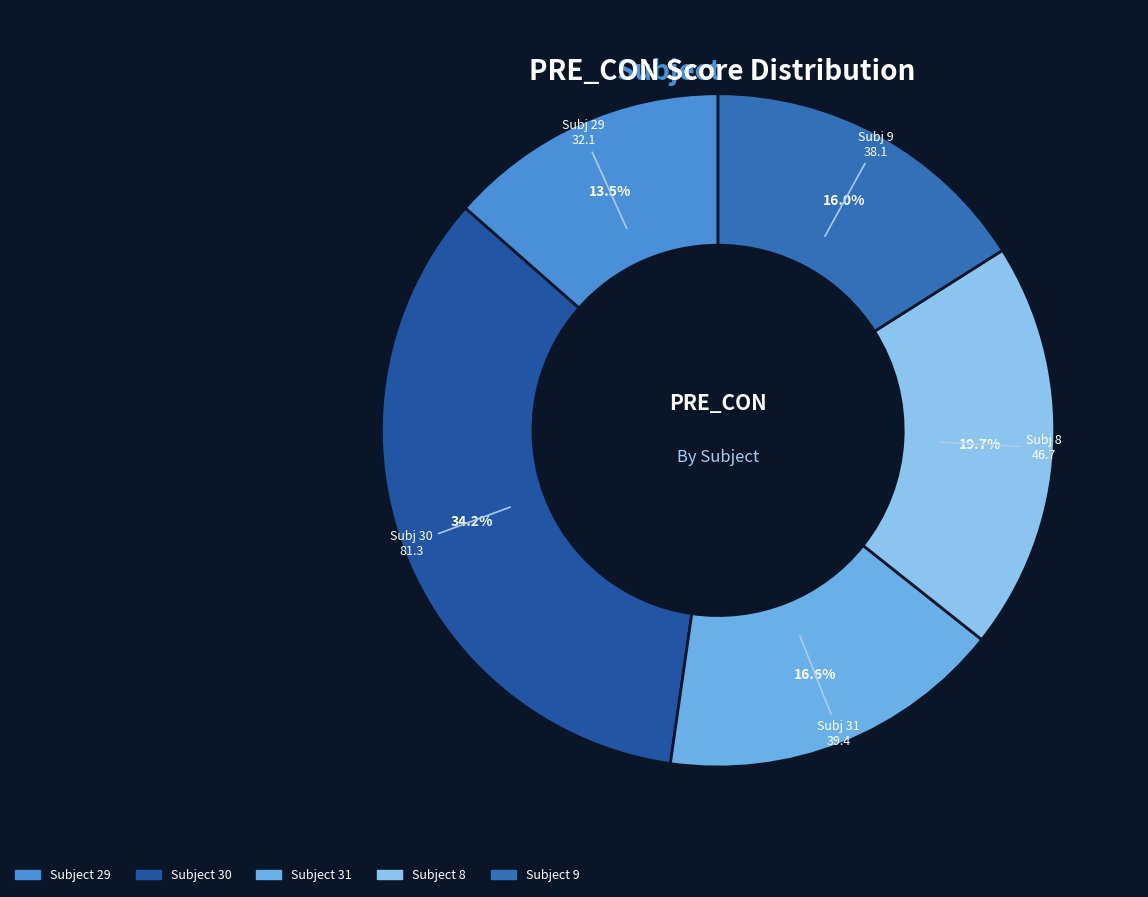

What is the largest slice in the pie chart?

30